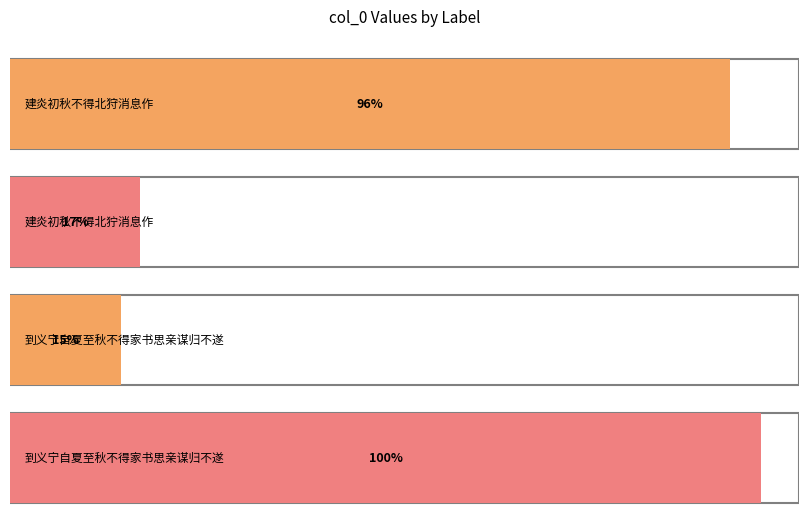

At which label is the value closest to 575052?

建炎初秋不得北狩消息作